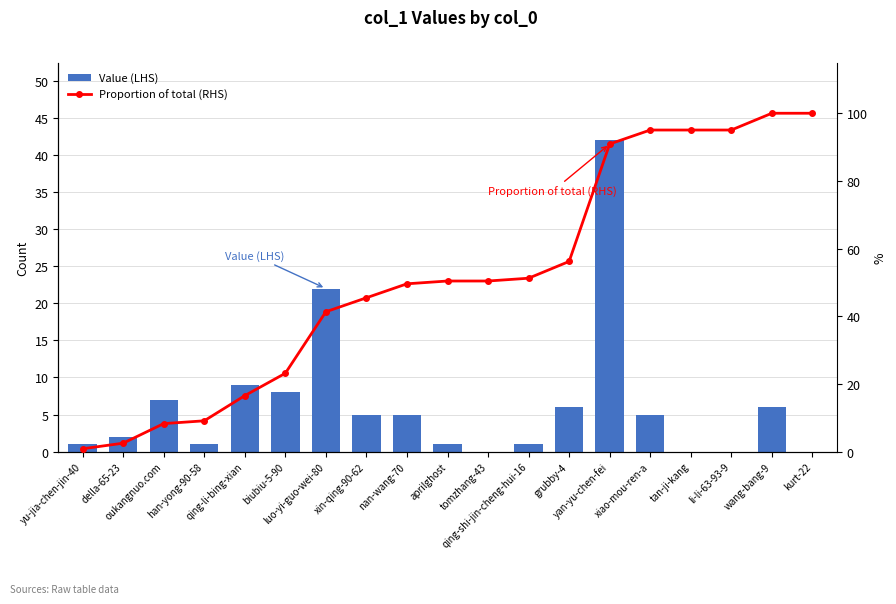

Between biubiu-5-90 and qing-shi-jin-cheng-hui-16, which series saw the biggest shift?

Proportion of total (RHS)